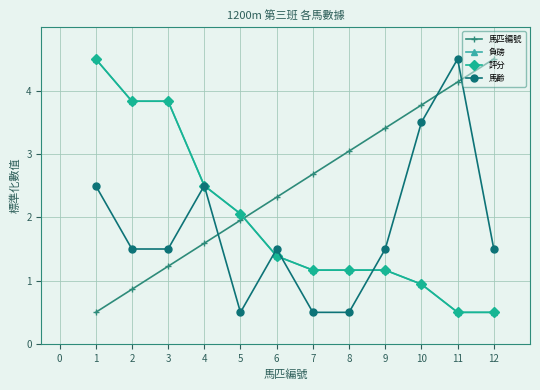

Is this an area chart (filled region under the line)?

No